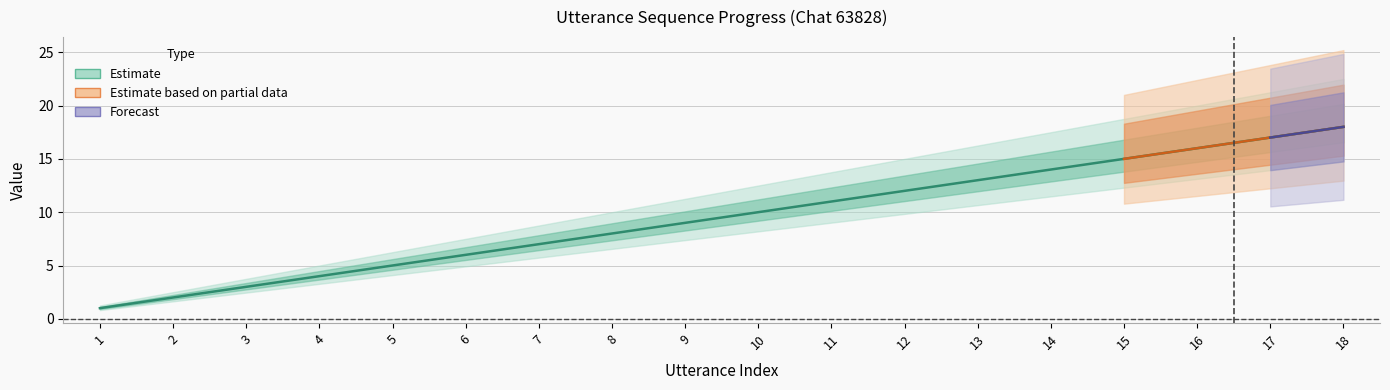

What is the sum of the values at 16 and 3?

19